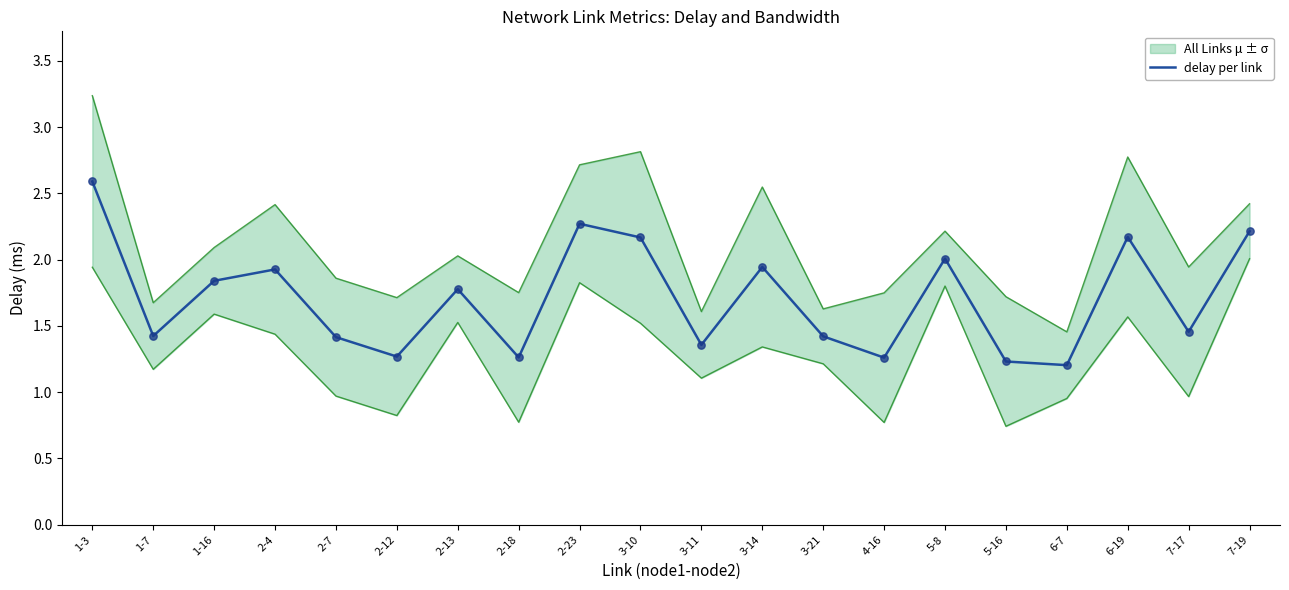

Which has a higher value, 5-8 or 1-7?

5-8